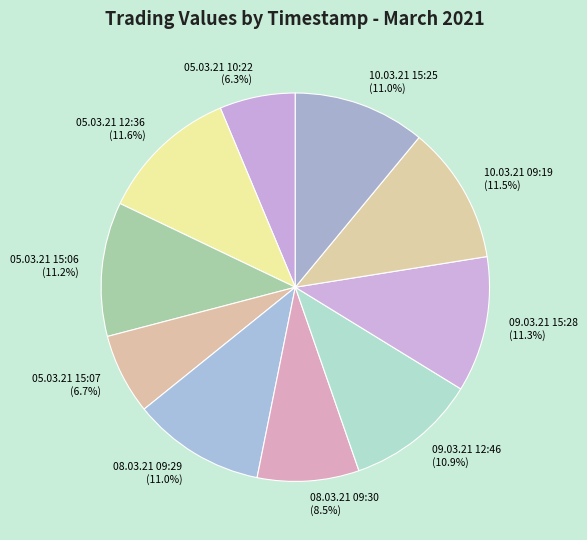

What is the smallest slice in the pie chart?

05.03.21 10:22